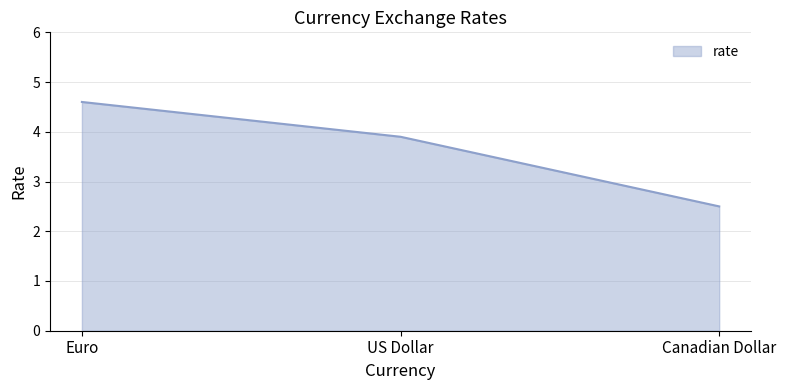

Count the number of values greater than 3.

2